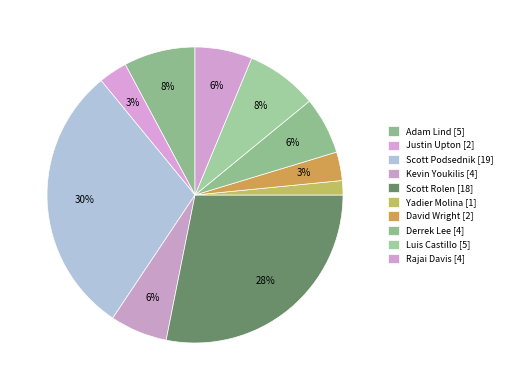

How many slices are in this pie chart?

10